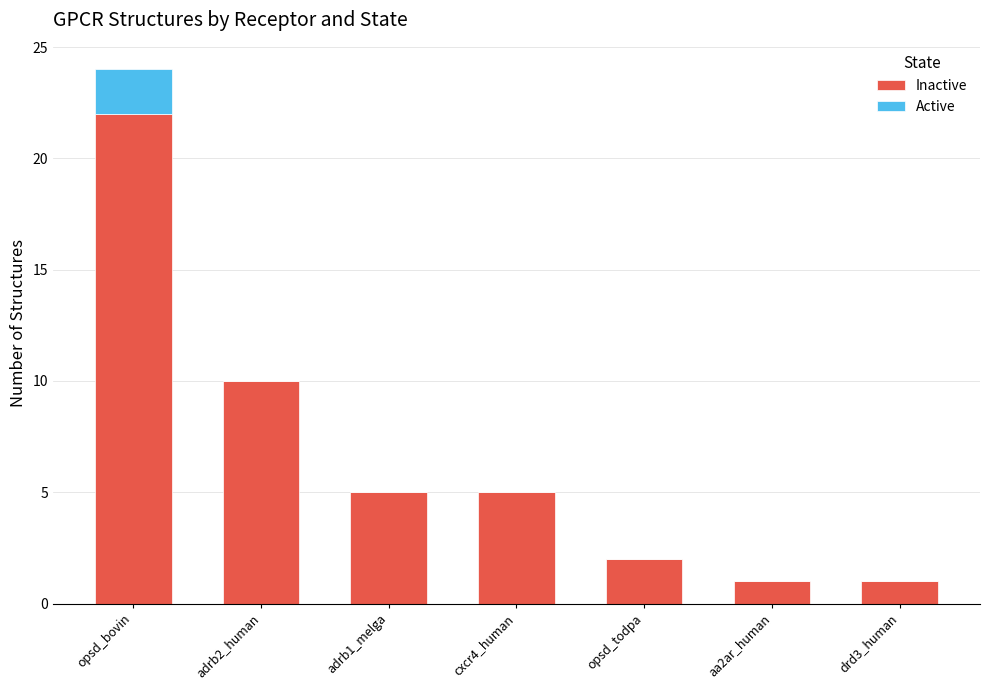

How many data points does each series have?

7